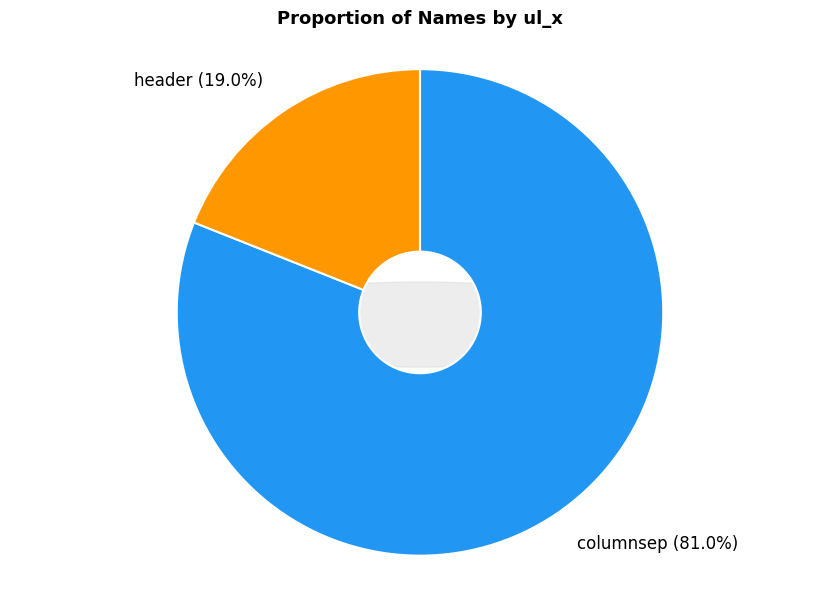

The header slice represents 29% of the pie. True or false?

False